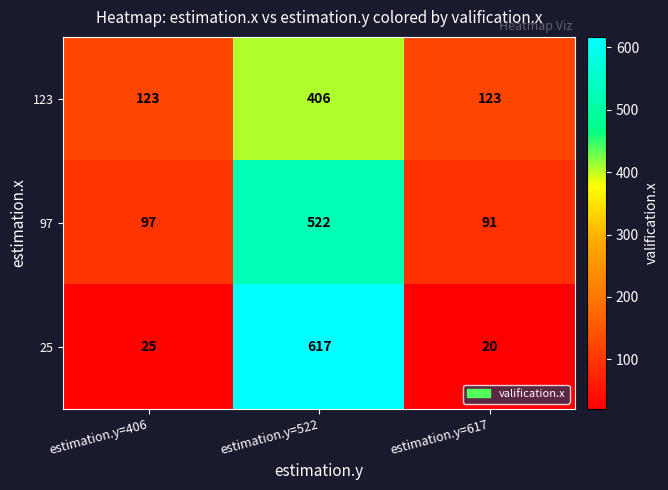

What is the sum of all 123 values?

652